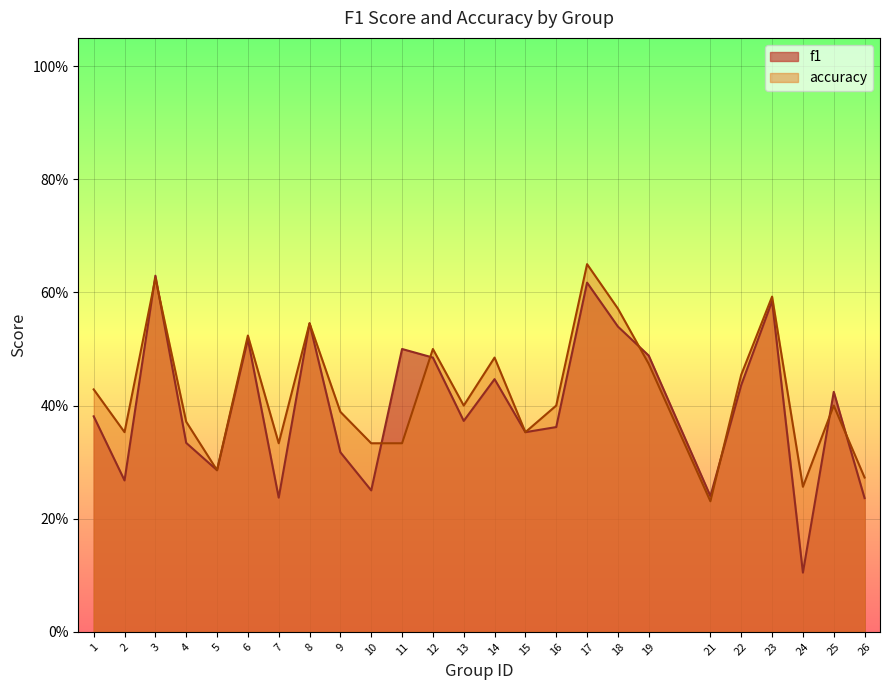

At which category is the sum across all series the highest?

17